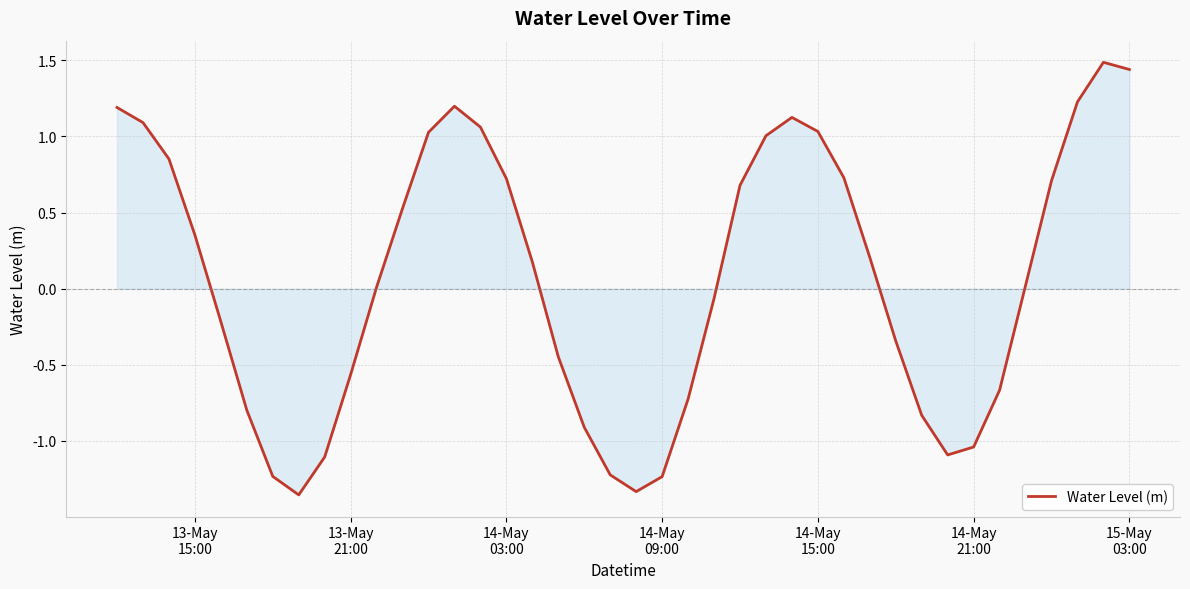

What is the maximum value shown in the chart?

1.5